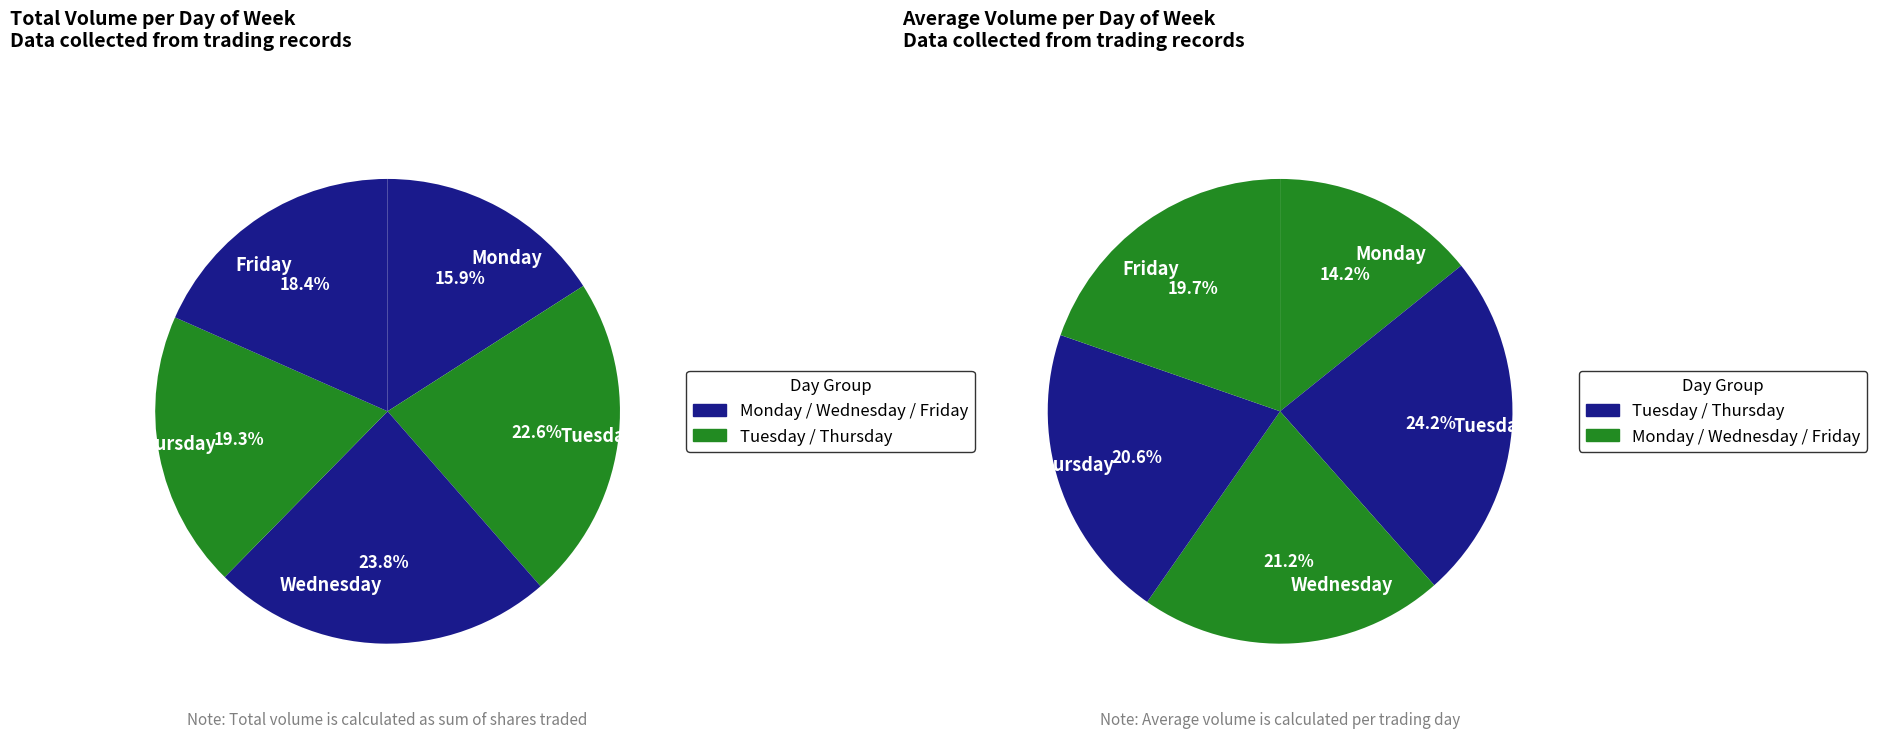

What is the smallest slice in the pie chart?

Monday